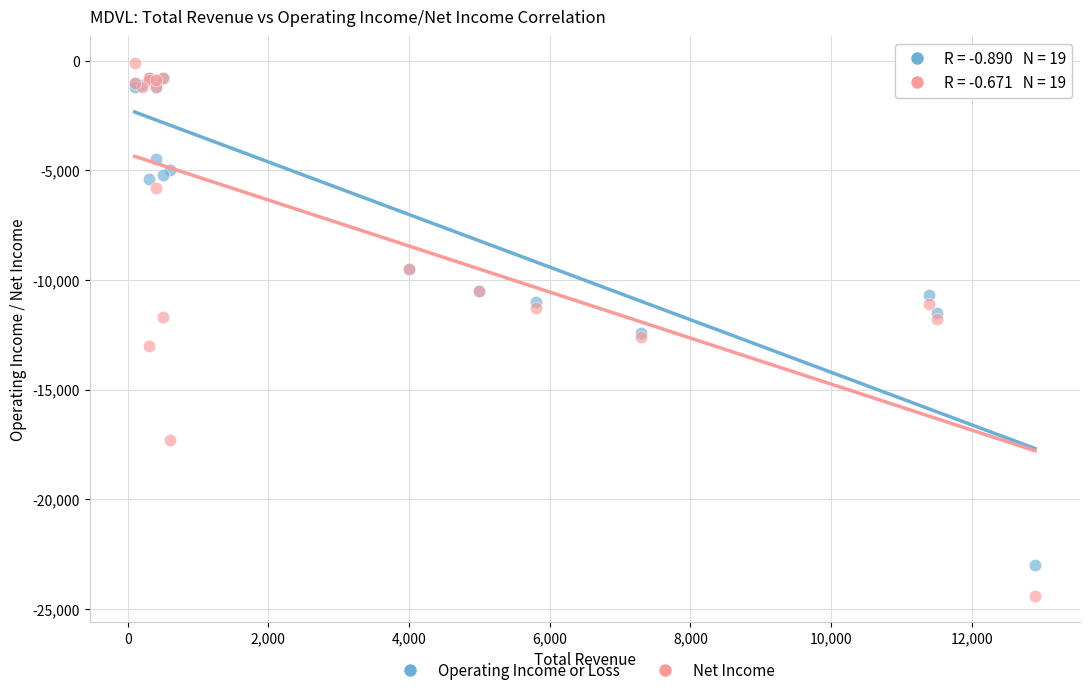

What are all the series names shown in the legend?

Operating Income or Loss, Net Income